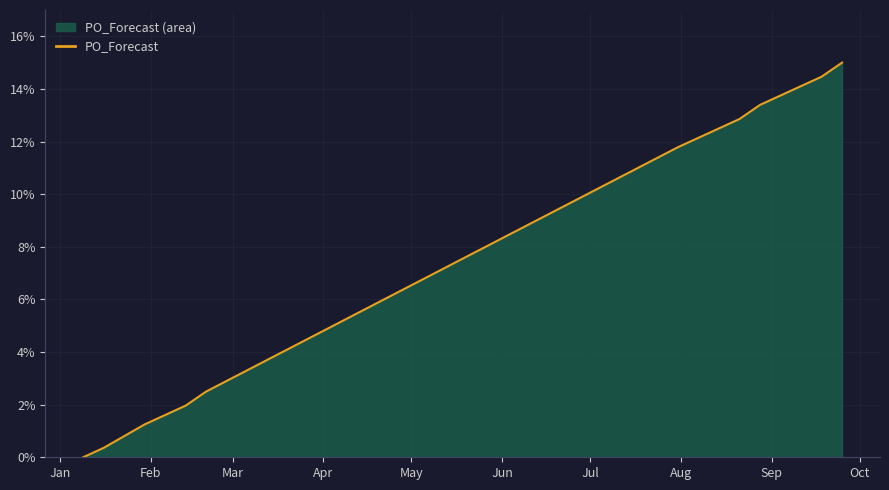

Does the chart display data point markers on the line(s)?

No